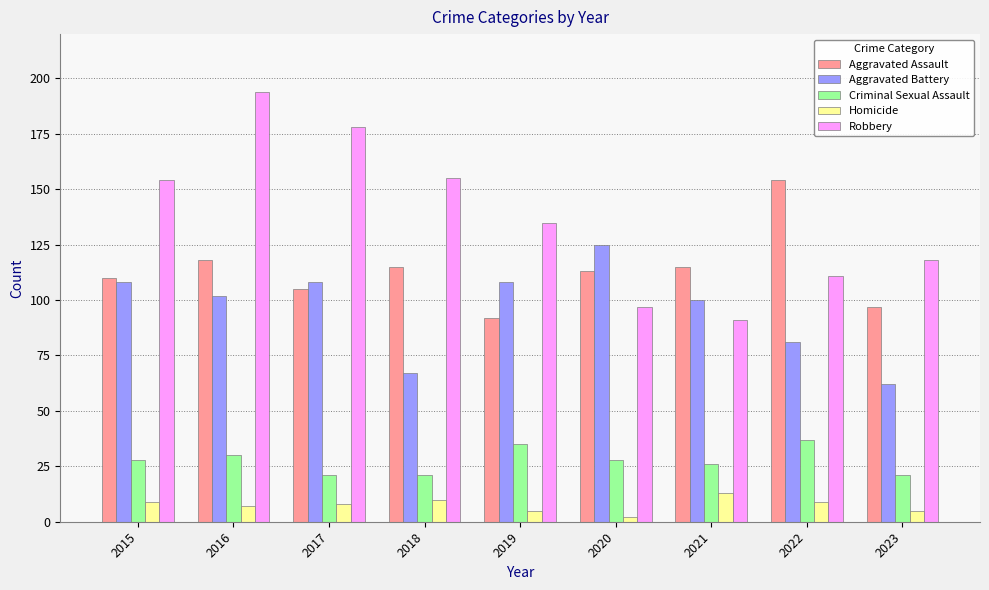

At which category does the chart reach its minimum across all series?

2020